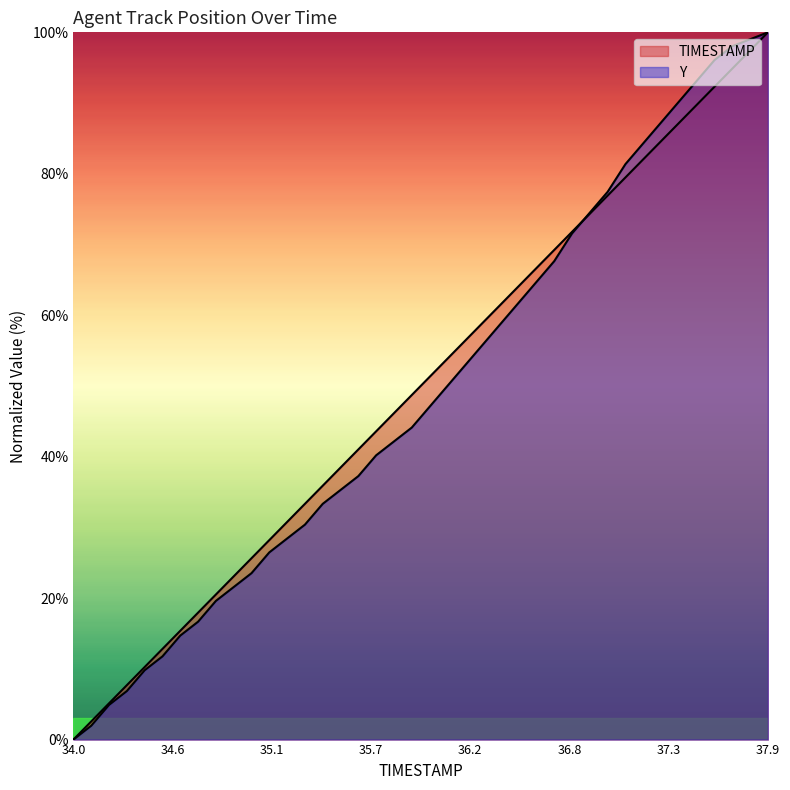

At how many categories does at least one series exceed 14?

34